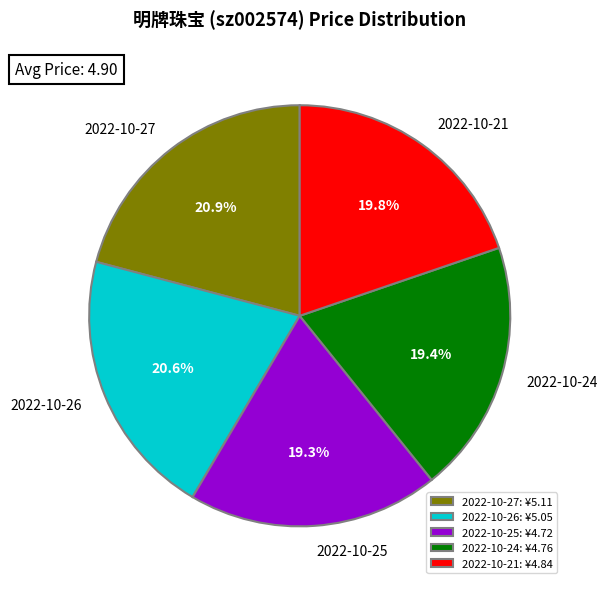

To the nearest percent, what is the difference between the largest and smallest slice percentages?

2%